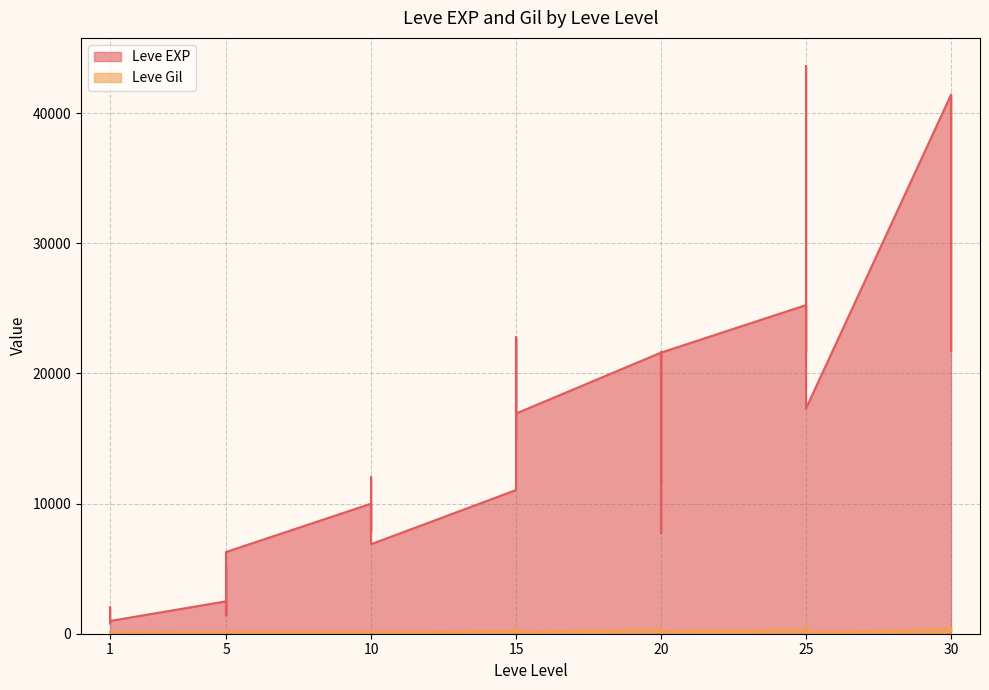

Where is the first local minimum for Leve Gil?

5